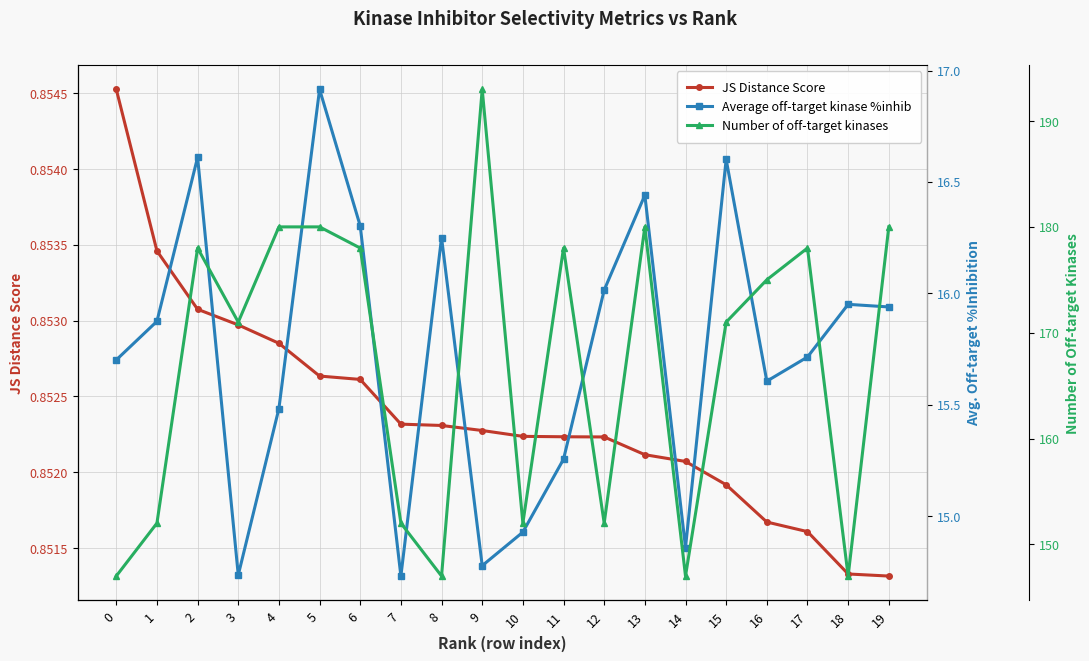

Reading left to right, extract all data points from this chart.

JS Distance Score: 0.9	0.9	0.9	0.9	0.9	0.9	0.9	0.9	0.9	0.9	0.9	0.9	0.9	0.9	0.9	0.9	0.9	0.9	0.9	0.9
Average off-target kinase %inhib: 15.7	15.9	16.6	14.7	15.5	16.9	16.3	14.7	16.3	14.8	14.9	15.3	16.0	16.4	14.9	16.6	15.6	15.7	16.0	15.9
Number of off-target kinases: 147.0	152.0	178.0	171.0	180.0	180.0	178.0	152.0	147.0	193.0	152.0	178.0	152.0	180.0	147.0	171.0	175.0	178.0	147.0	180.0